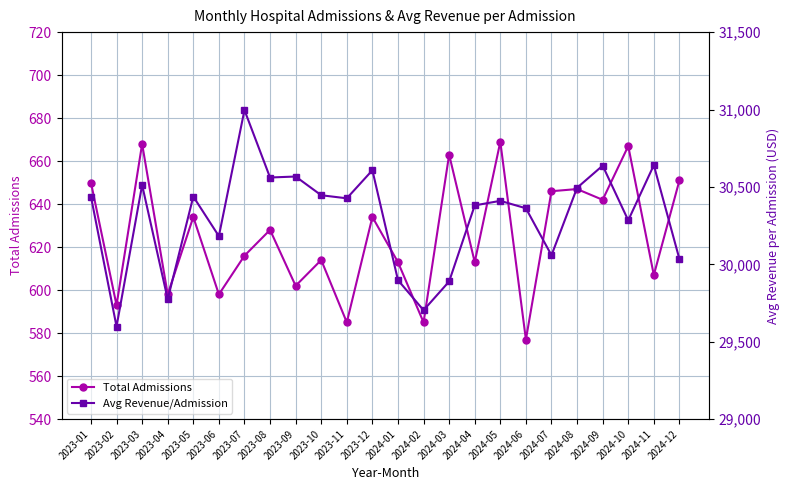

True or false: Avg Revenue/Admission and Total Admissions intersect in this chart.

False